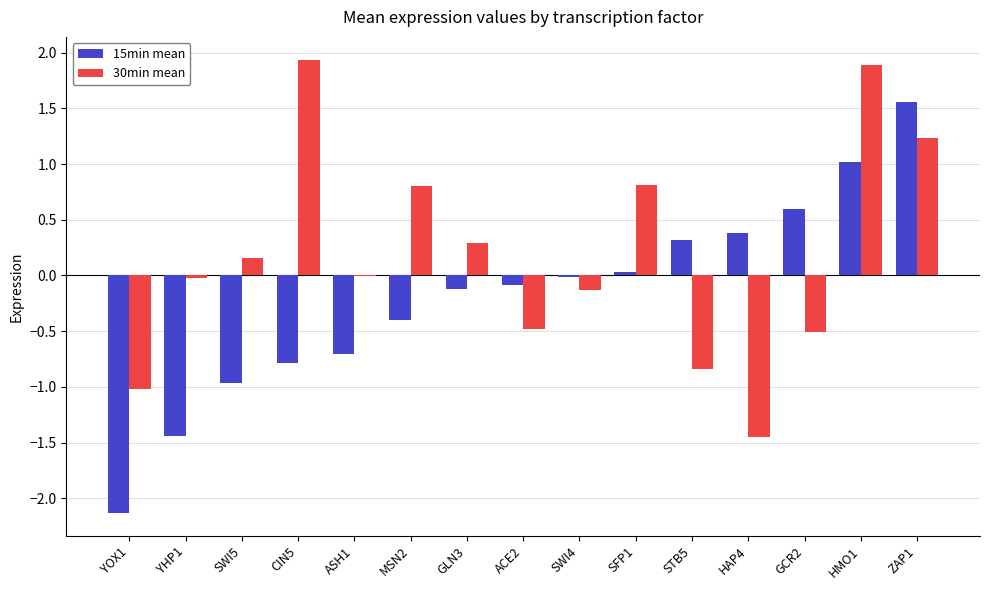

What is the total value across all series at YOX1?

-3.2